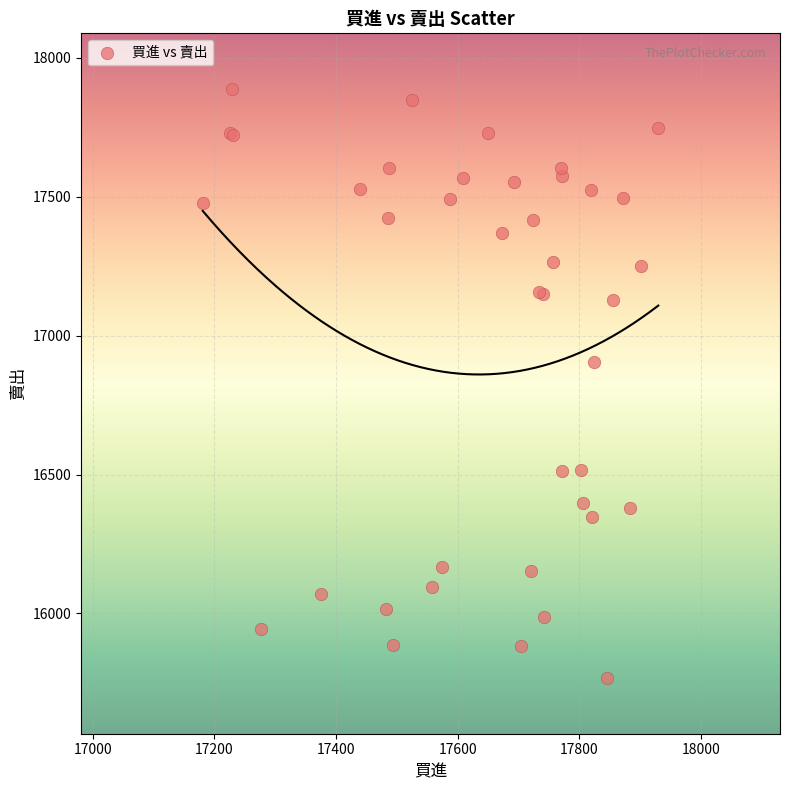

What Y value in the scatter plot is closest to 16827?

16906.5